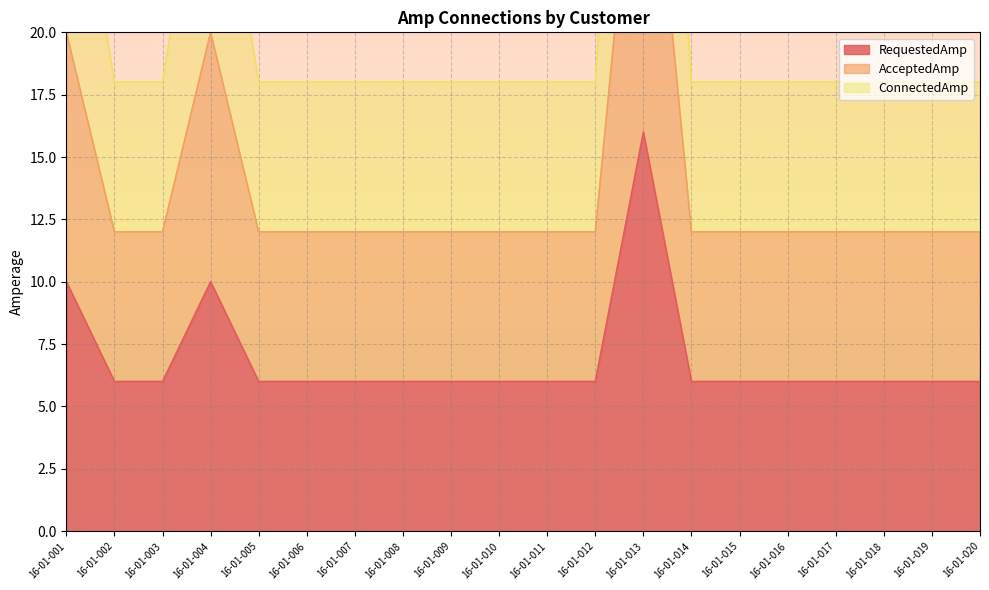

Reading left to right, list all the values displayed in this chart.

RequestedAmp: 16-01-001=10	16-01-002=6	16-01-003=6	16-01-004=10	16-01-005=6	16-01-006=6	16-01-007=6	16-01-008=6	16-01-009=6	16-01-010=6	16-01-011=6	16-01-012=6	16-01-013=16	16-01-014=6	16-01-015=6	16-01-016=6	16-01-017=6	16-01-018=6	16-01-019=6	16-01-020=6
AcceptedAmp: 16-01-001=20	16-01-002=12	16-01-003=12	16-01-004=20	16-01-005=12	16-01-006=12	16-01-007=12	16-01-008=12	16-01-009=12	16-01-010=12	16-01-011=12	16-01-012=12	16-01-013=32	16-01-014=12	16-01-015=12	16-01-016=12	16-01-017=12	16-01-018=12	16-01-019=12	16-01-020=12
ConnectedAmp: 16-01-001=30	16-01-002=18	16-01-003=18	16-01-004=30	16-01-005=18	16-01-006=18	16-01-007=18	16-01-008=18	16-01-009=18	16-01-010=18	16-01-011=18	16-01-012=18	16-01-013=48	16-01-014=18	16-01-015=18	16-01-016=18	16-01-017=18	16-01-018=18	16-01-019=18	16-01-020=18